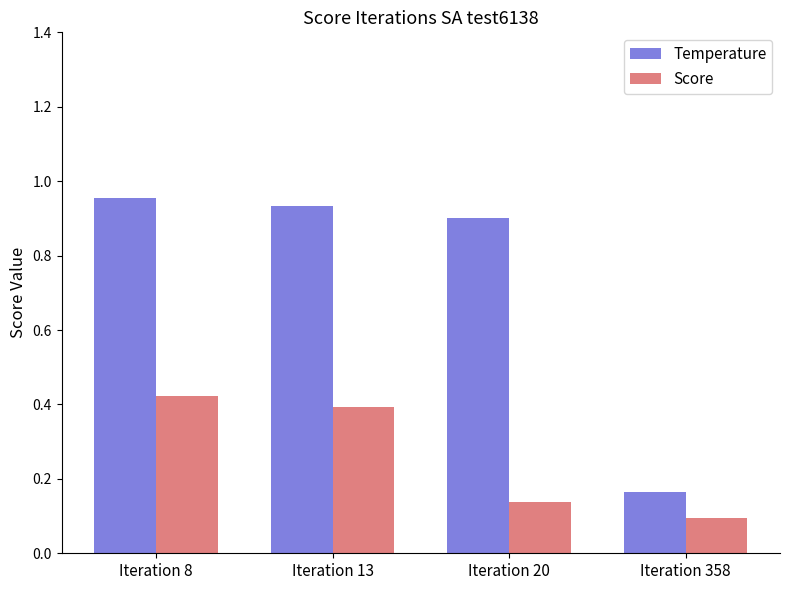

At which category is the sum across all series the highest?

Iteration 8